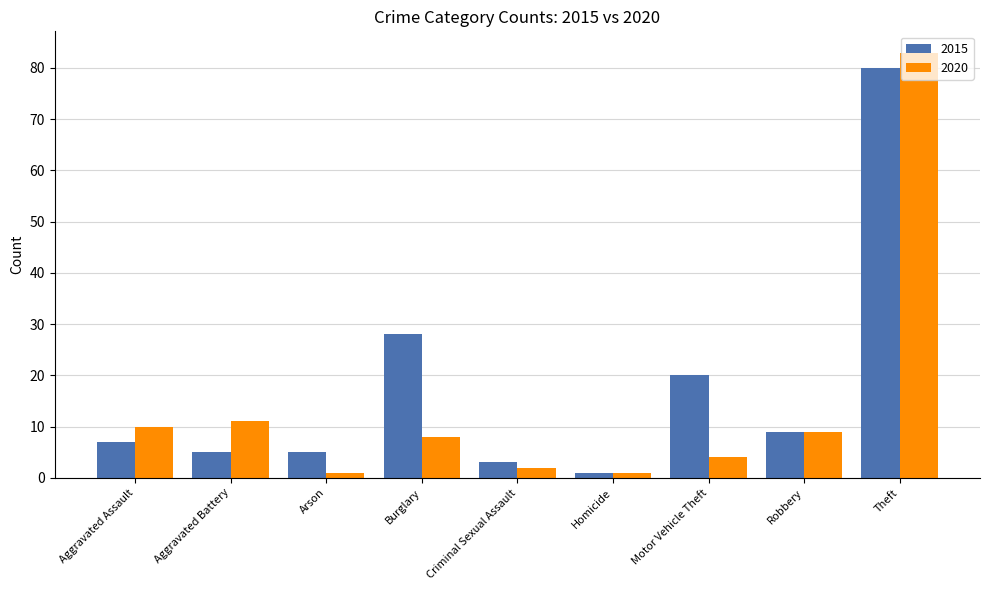

What is the label of the 6th bar from the left?

Homicide